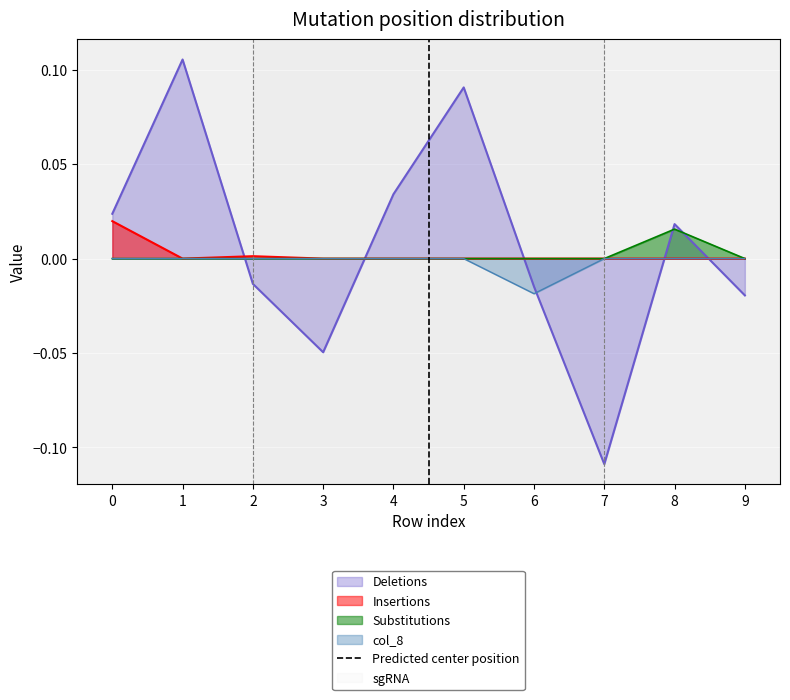

Is the value of Insertions at 5 greater than the value of Deletions at 3?

Yes